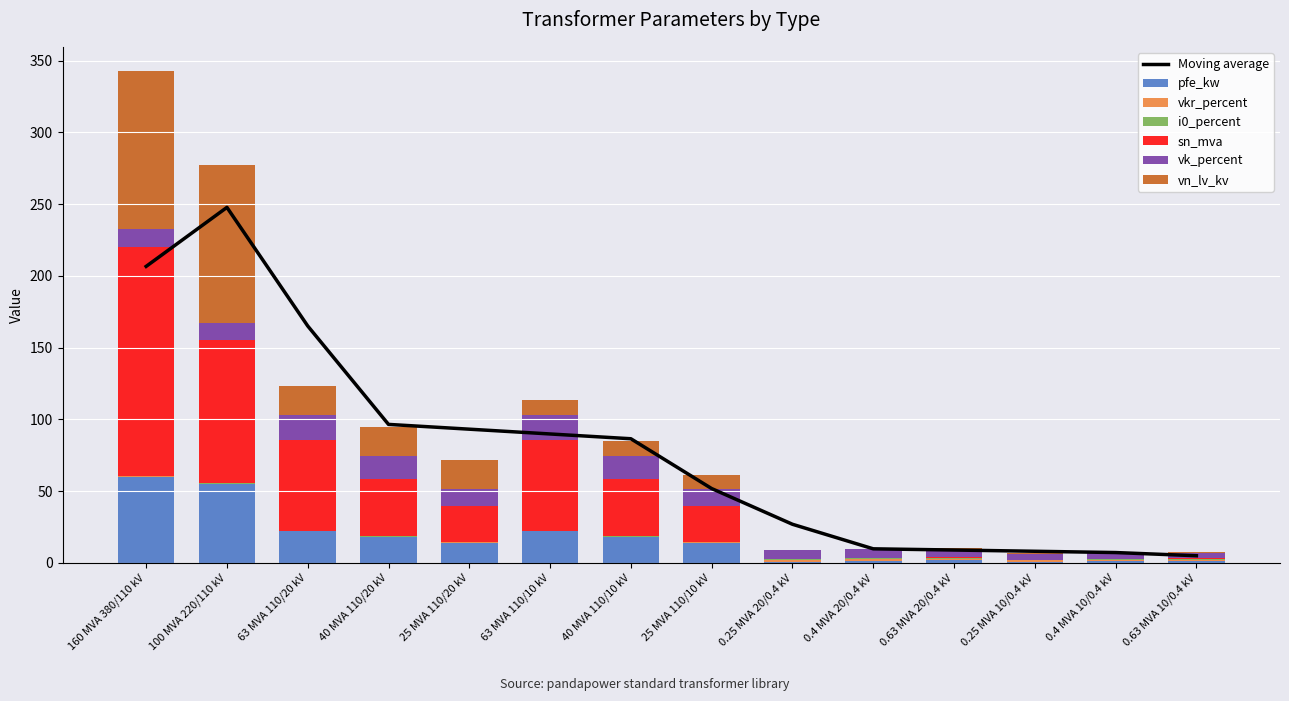

How many data points in vn_lv_kv are less than 10?

6